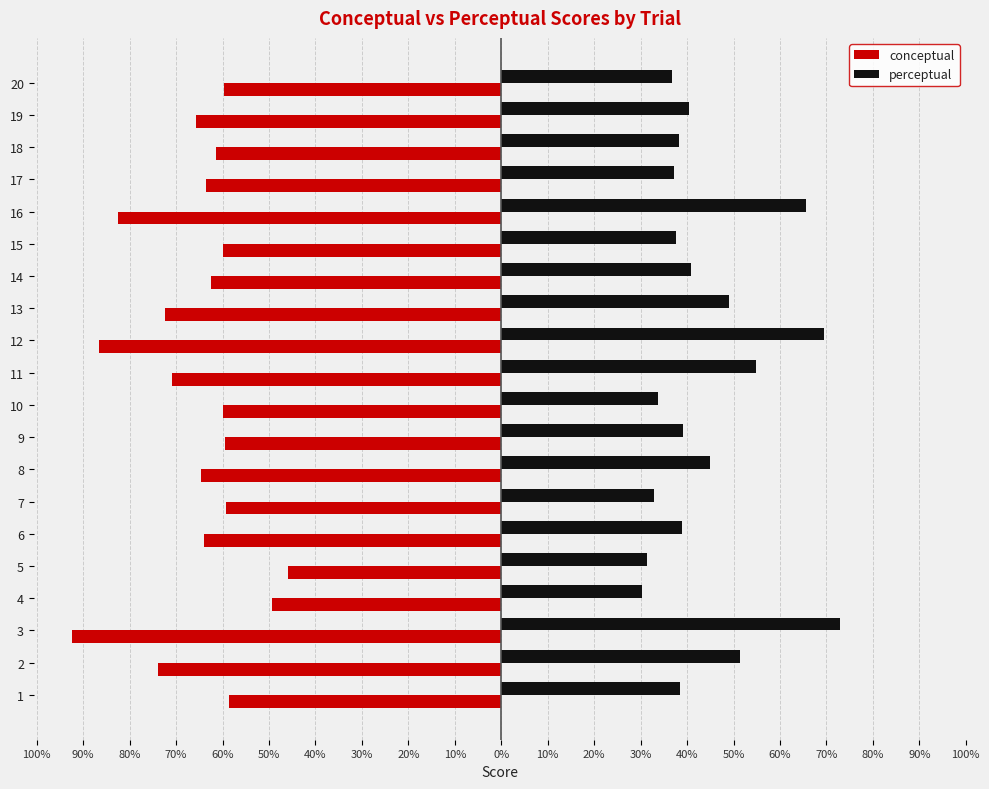

What is the difference between the second highest and minimum values in the perceptual series?

39.2